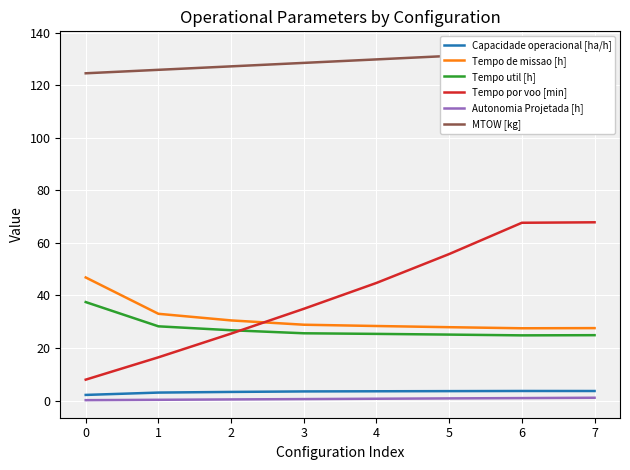

True or false: Tempo util [h] and MTOW [kg] intersect in this chart.

False